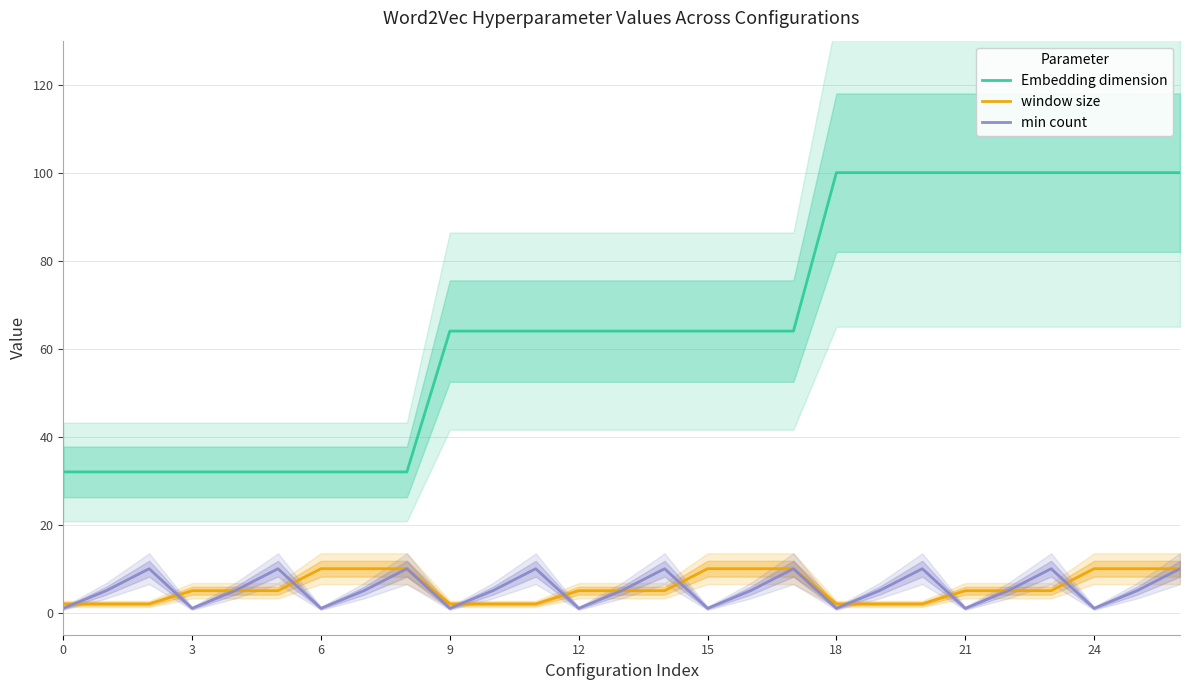

At which category does the chart reach its peak across all series?

18